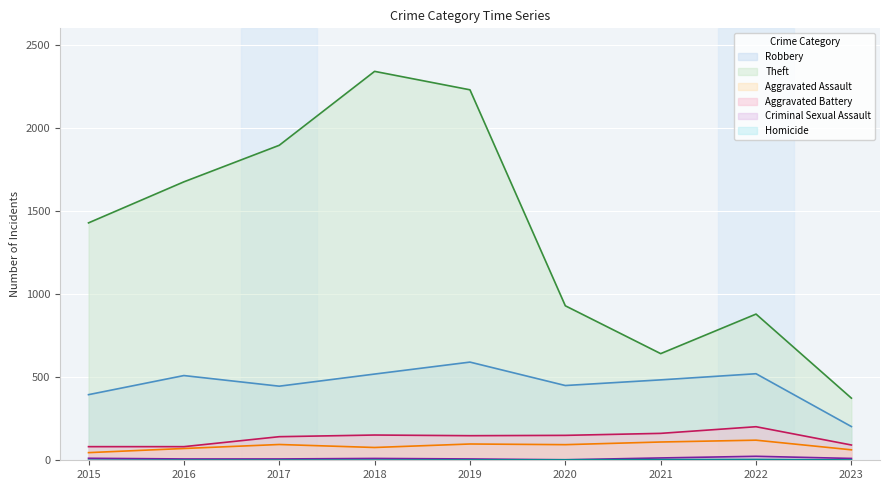

True or false: Homicide and Theft cross at least once.

False